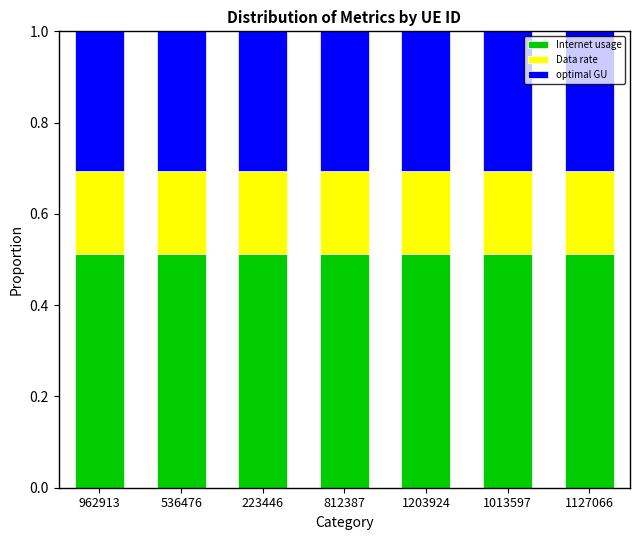

What are all the series names shown in the legend?

Internet usage, Data rate, optimal GU